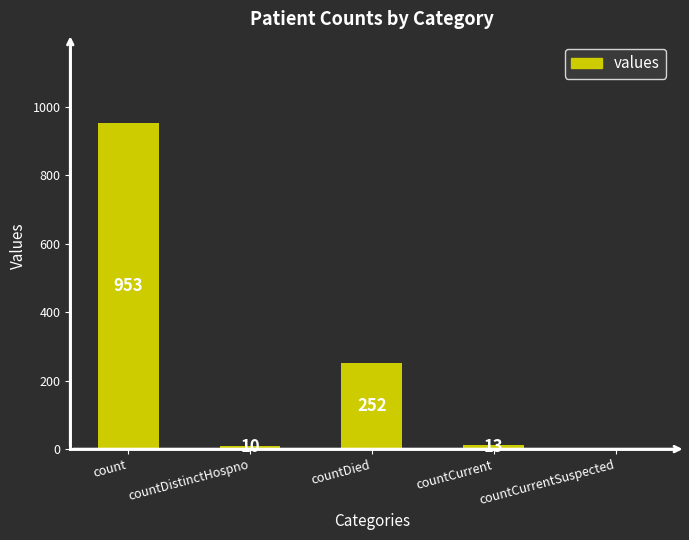

How many data points does each series have?

5